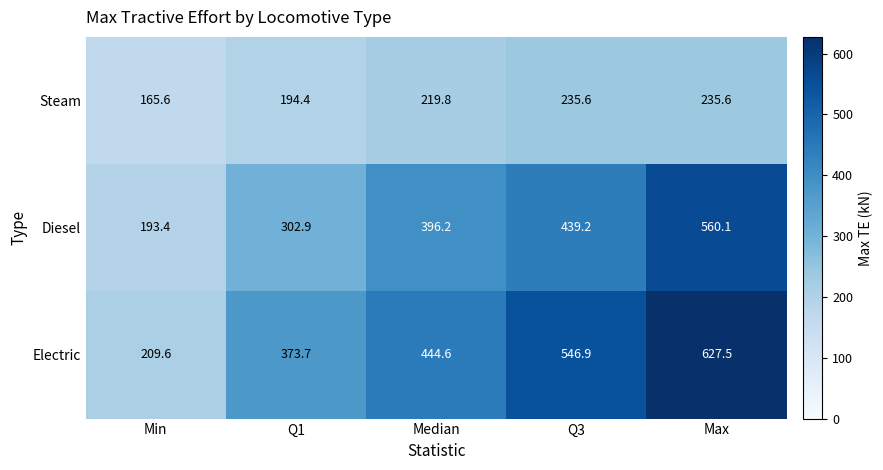

At which category is the sum across all series the highest?

Max